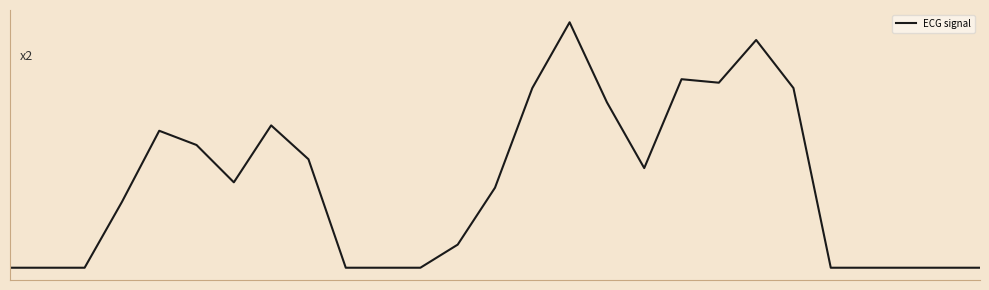

Reading left to right, list all the values displayed in this chart.

0.0	0.0	0.0	2.3	4.8	4.3	3.0	5.0	3.8	0.0	0.0	0.0	0.8	2.8	6.3	8.6	5.8	3.5	6.6	6.5	8.0	6.3	0.0	0.0	0.0	0.0	0.0